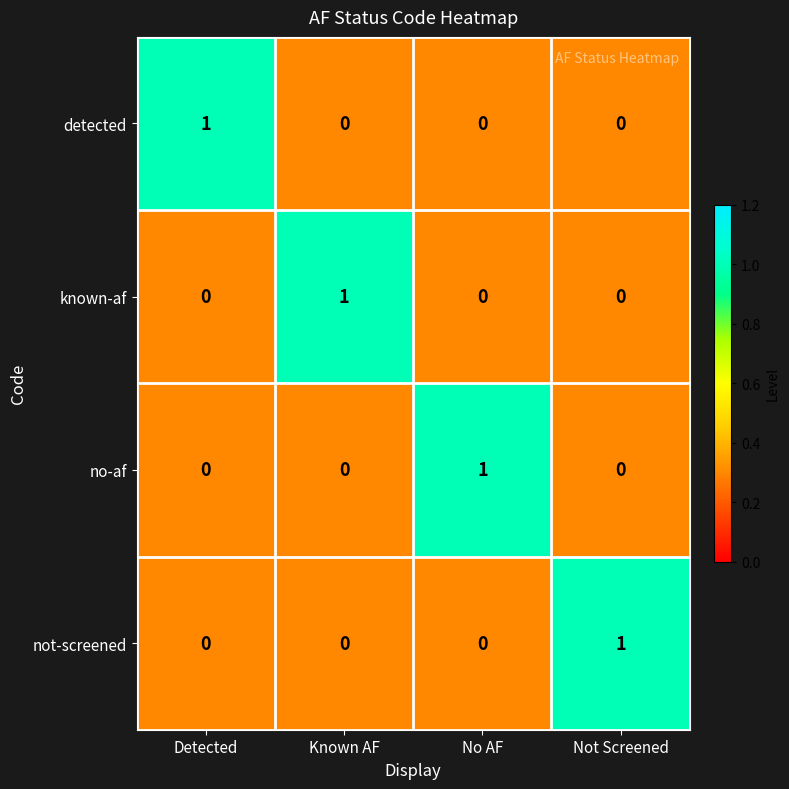

How many distinct data groups are displayed?

4